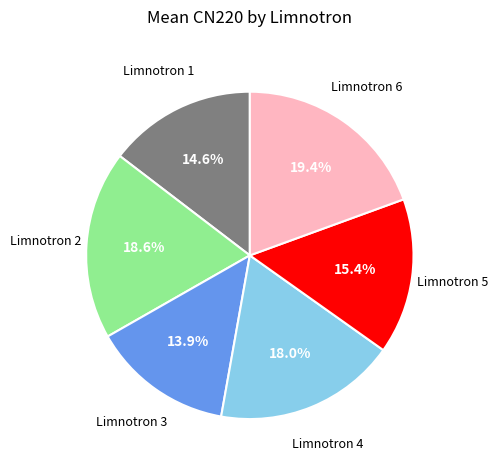

Is there any slice that represents more than half of the pie?

No